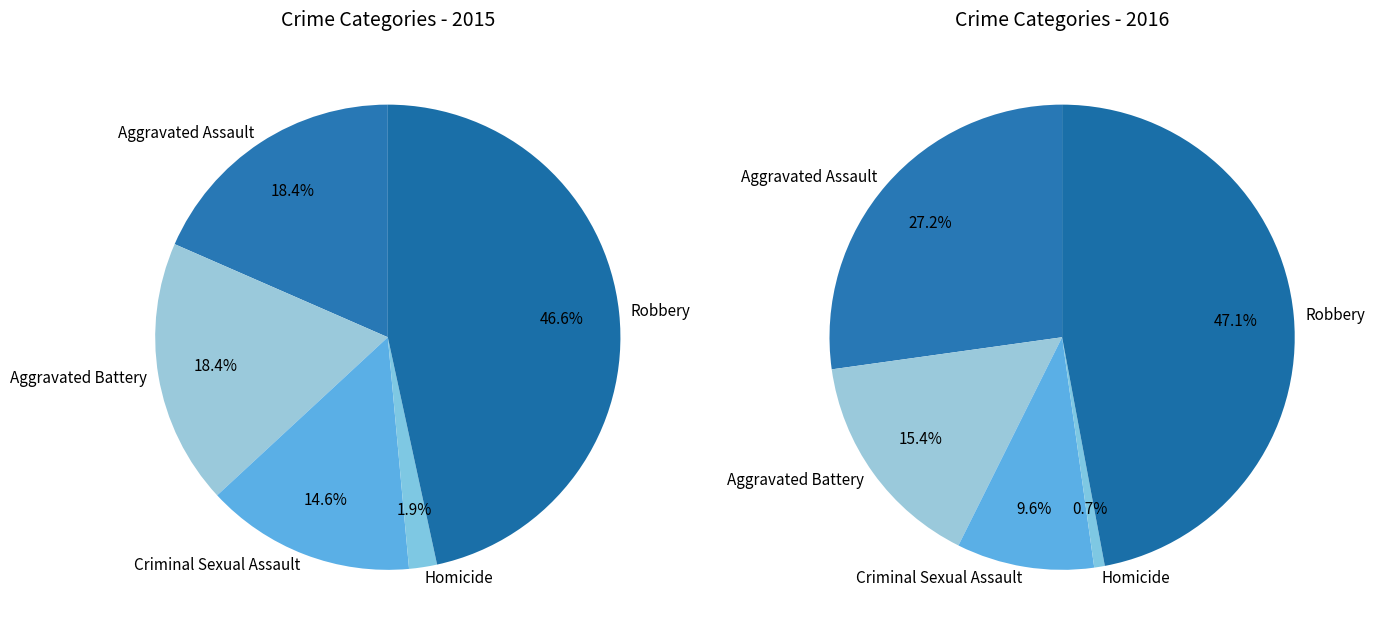

How many segments does this pie chart have?

5